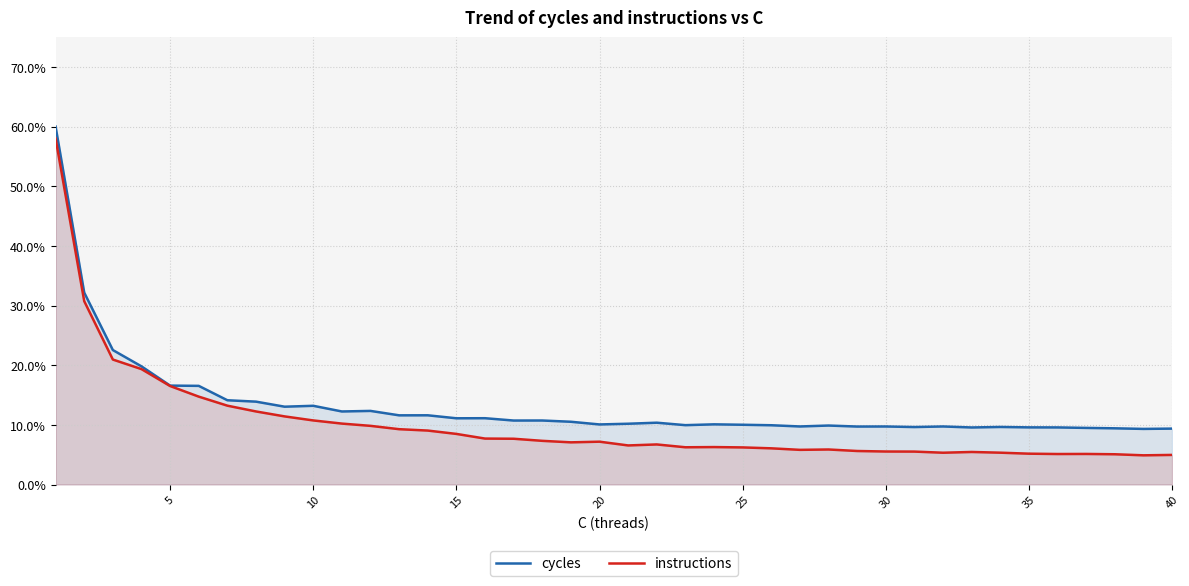

True or false: instructions and cycles intersect in this chart.

False